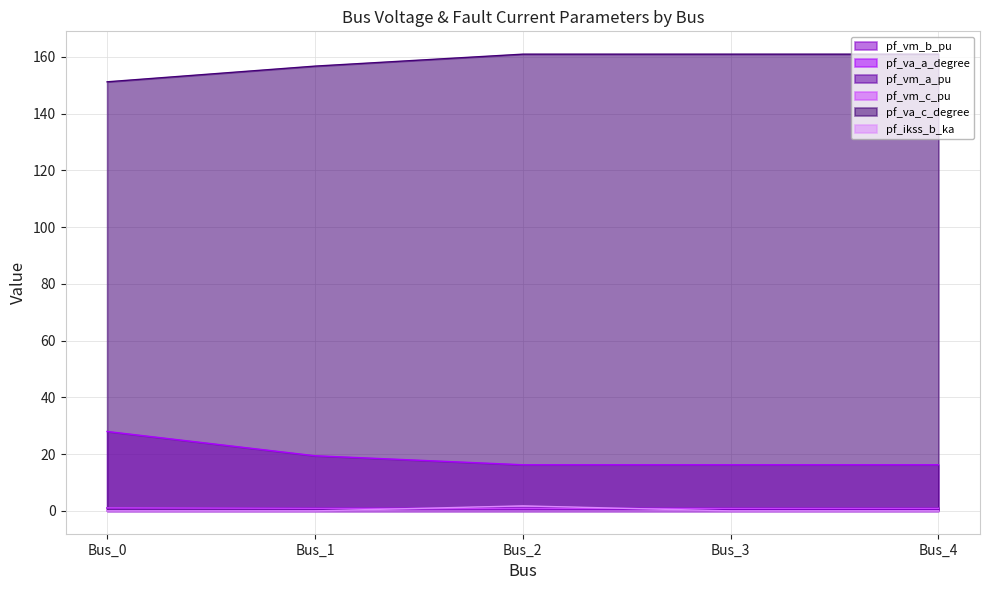

True or false: pf_vm_b_pu and pf_ikss_b_ka intersect in this chart.

True